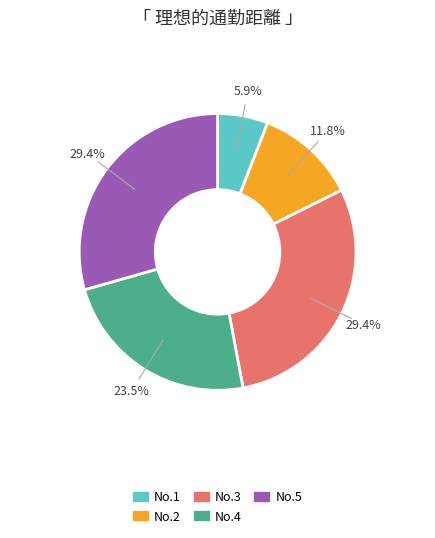

Does any single category account for the majority?

No